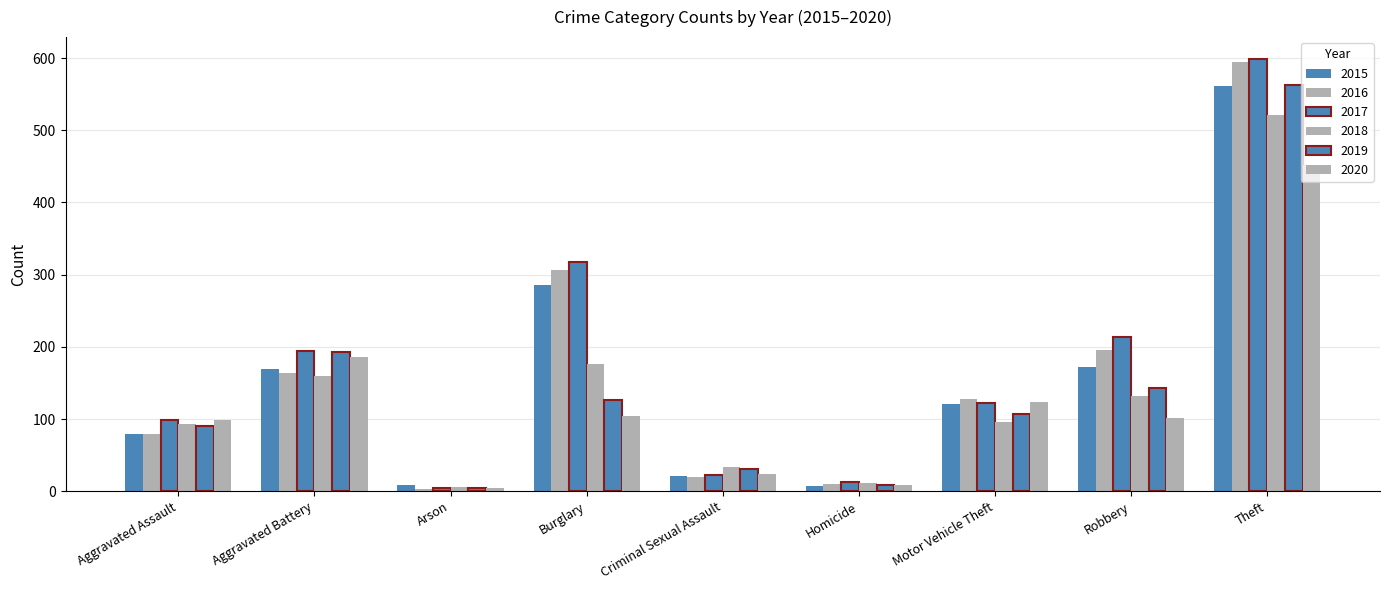

Where is 2016 nearest to the value 298?

Burglary